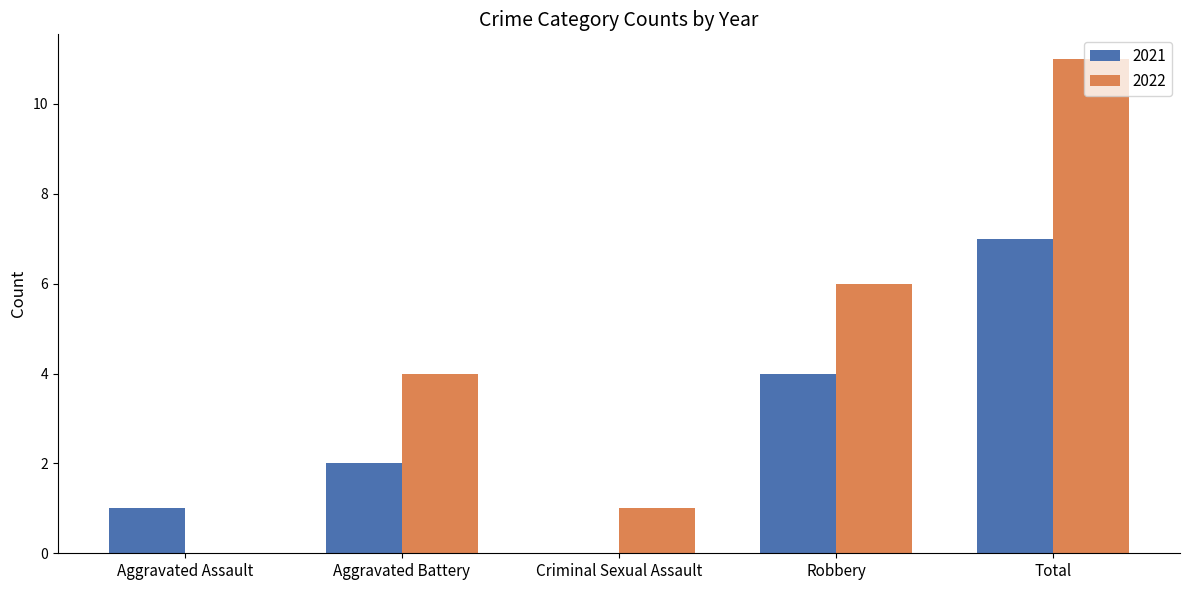

What is the approximate value of 2022 at Total, to the nearest 10?

10